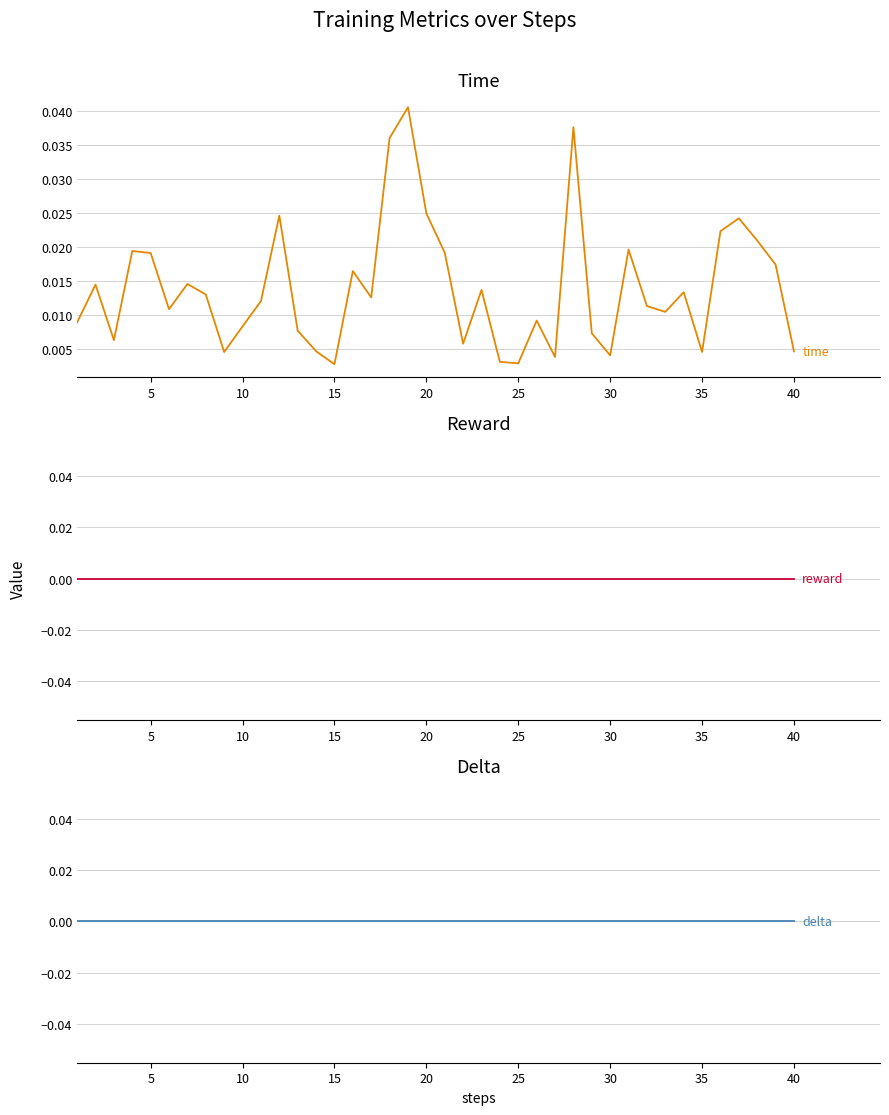

True or false: delta and reward intersect in this chart.

False